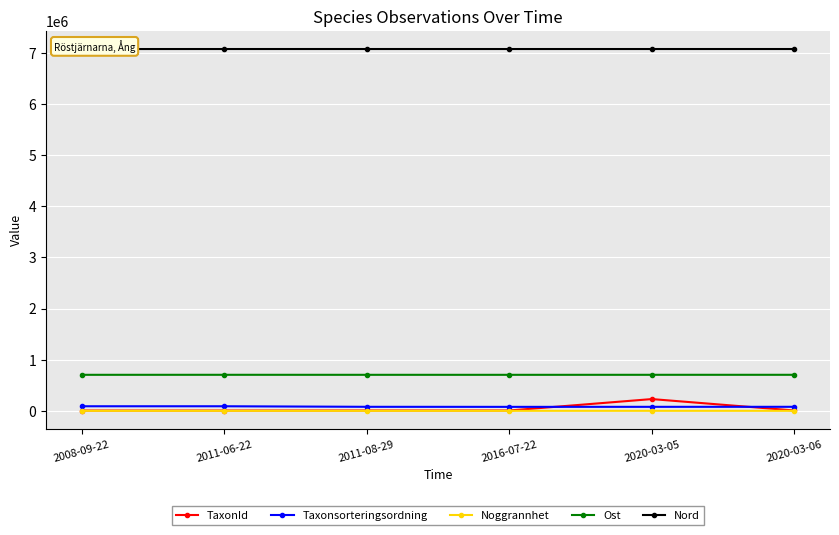

In Taxonsorteringsordning, how many points are lower than both neighbors (excluding endpoints)?

1